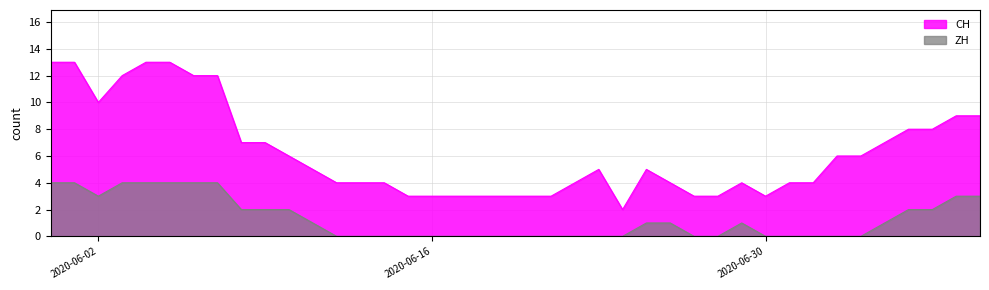

What is the label of the 14th point from the left?

2020-06-13